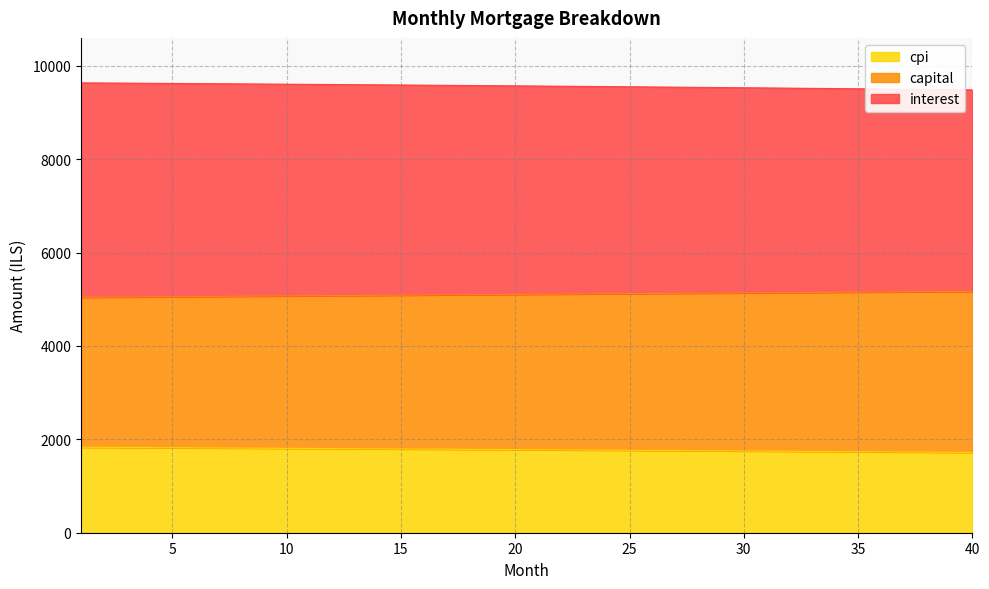

What is the difference between the second highest and second lowest values in the capital series?

120.3